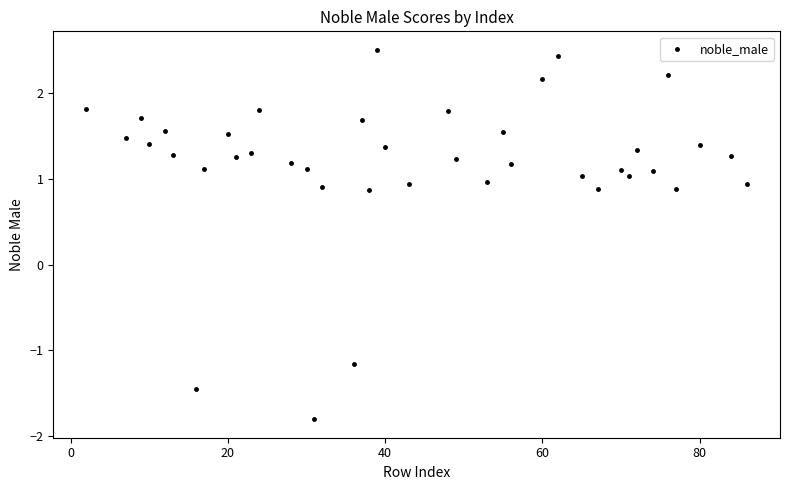

What is the range of X values (max minus min)?

84.0